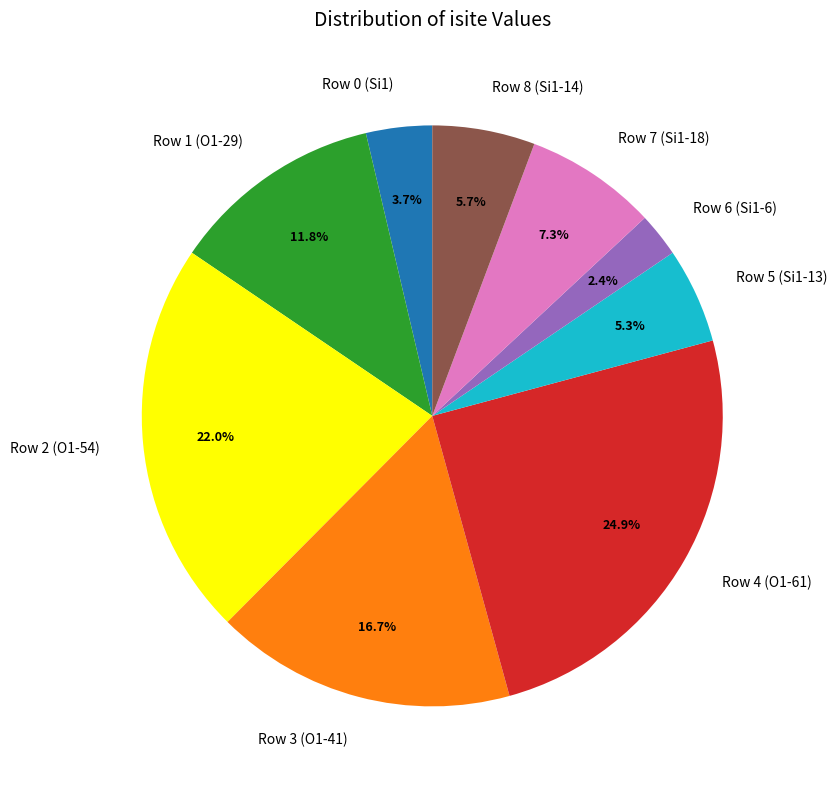

Is the sum of Row 5 (Si1-13) and Row 7 (Si1-18) greater than half?

No